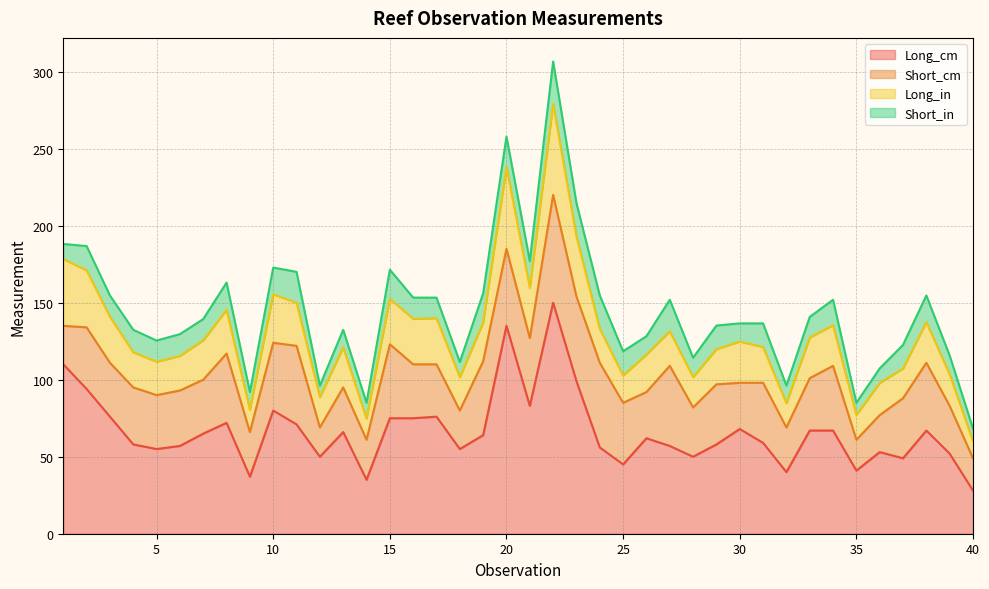

What is the total value across all series at 40?

68.3